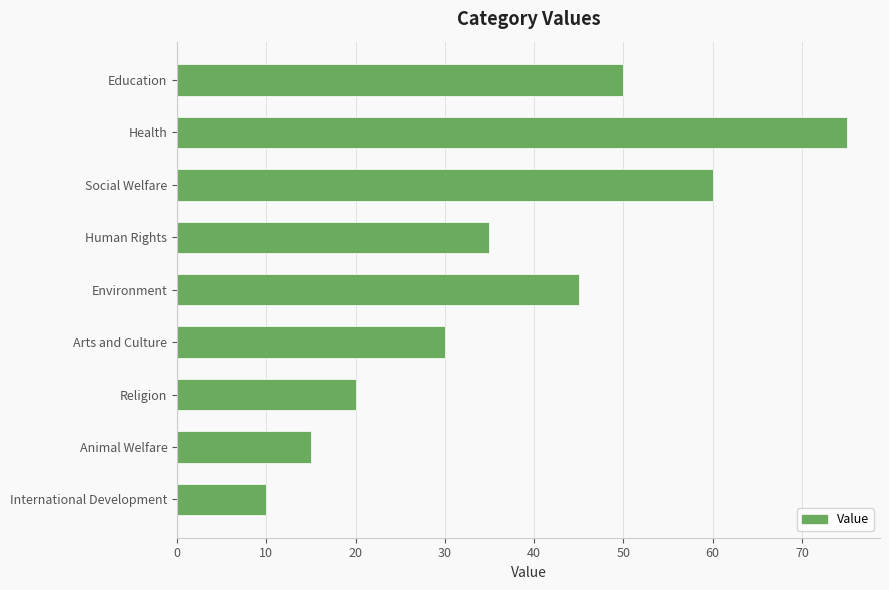

Reading top to bottom, list all the values displayed in this chart.

Education=50	Health=75	Social Welfare=60	Human Rights=35	Environment=45	Arts and Culture=30	Religion=20	Animal Welfare=15	International Development=10